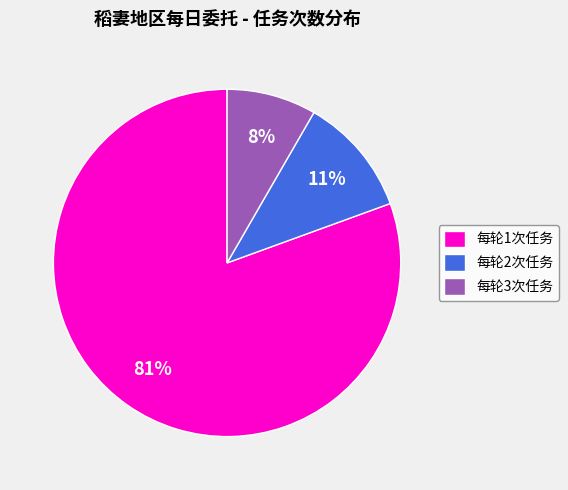

True or false: 每轮2次任务 accounts for 11% of the total.

True